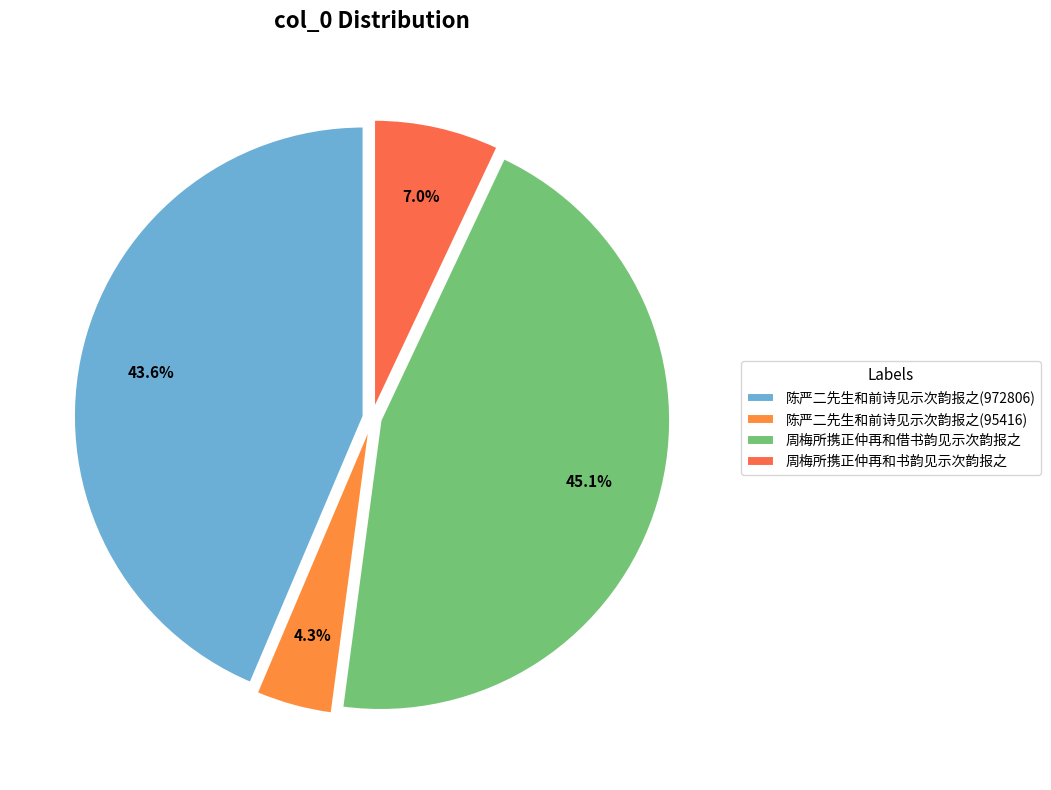

To the nearest percent, what is the difference between the largest and smallest slice percentages?

41%